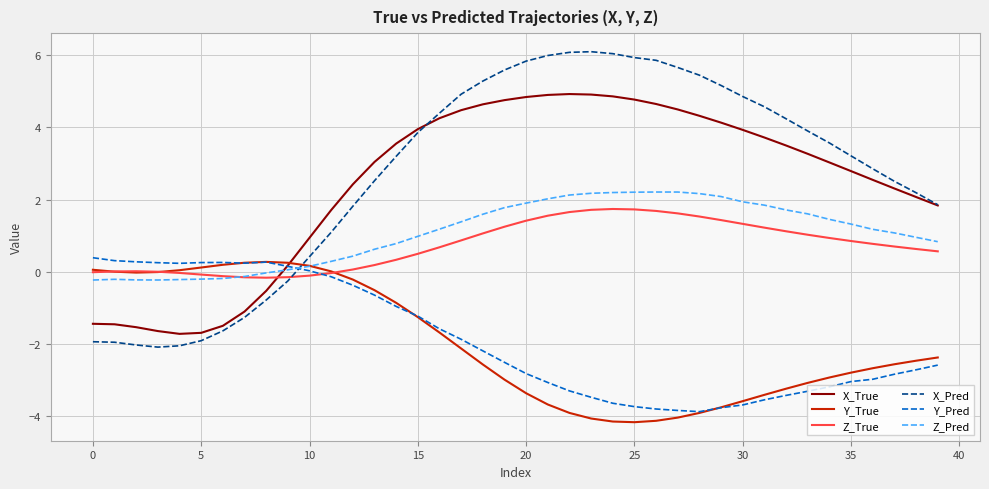

What is the smallest value displayed?

-4.2